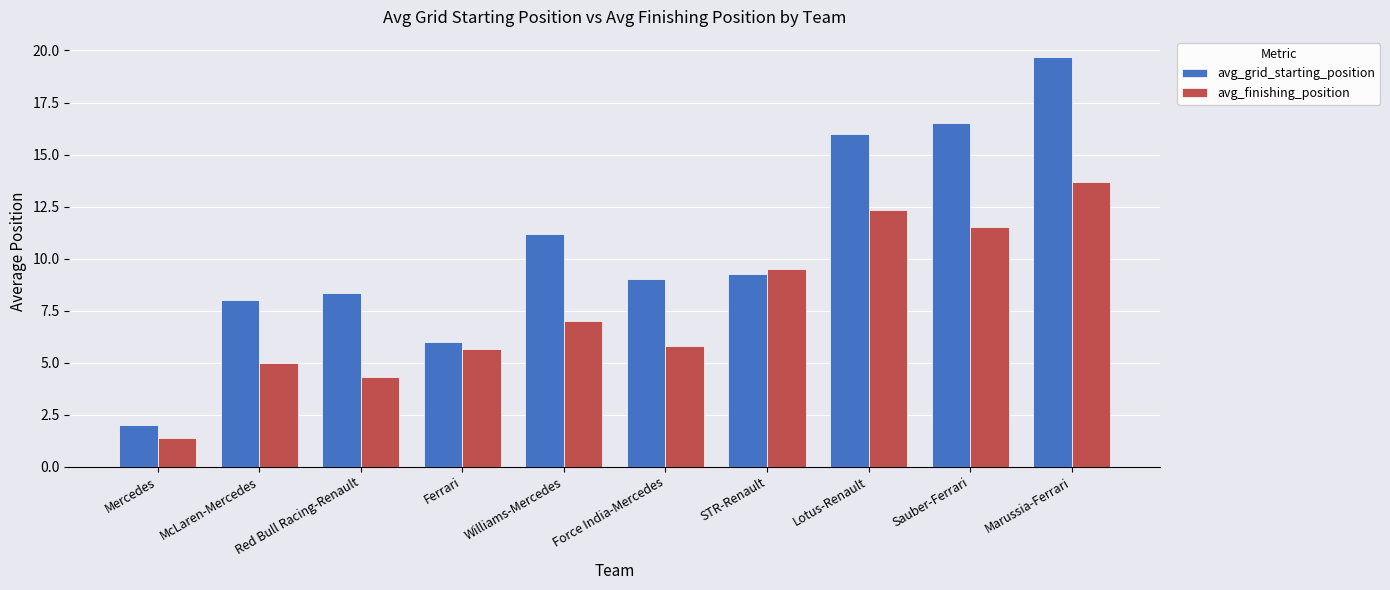

The value of avg_grid_starting_position at Red Bull Racing-Renault is 8.3. True or false?

True